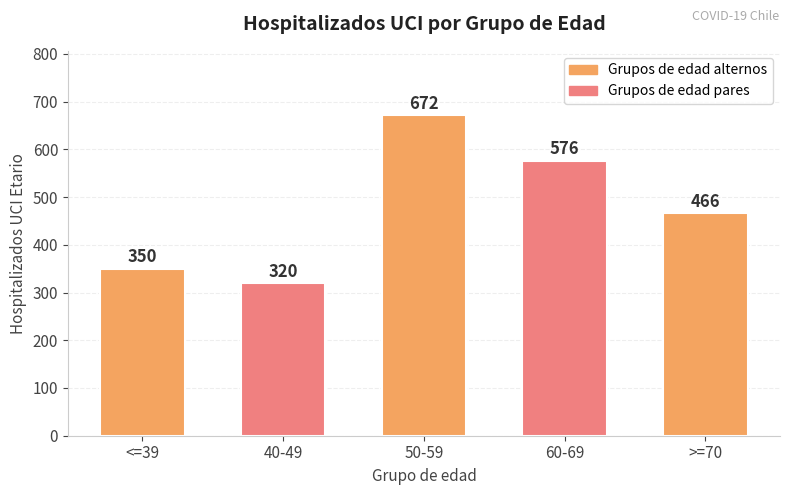

Is it true that the value at 50-59 is 182?

False